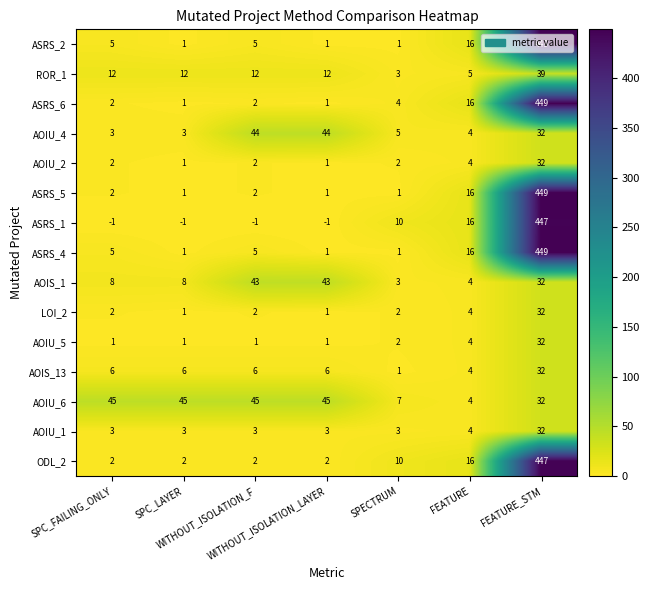

At which category is the sum across all series the highest?

FEATURE_STM